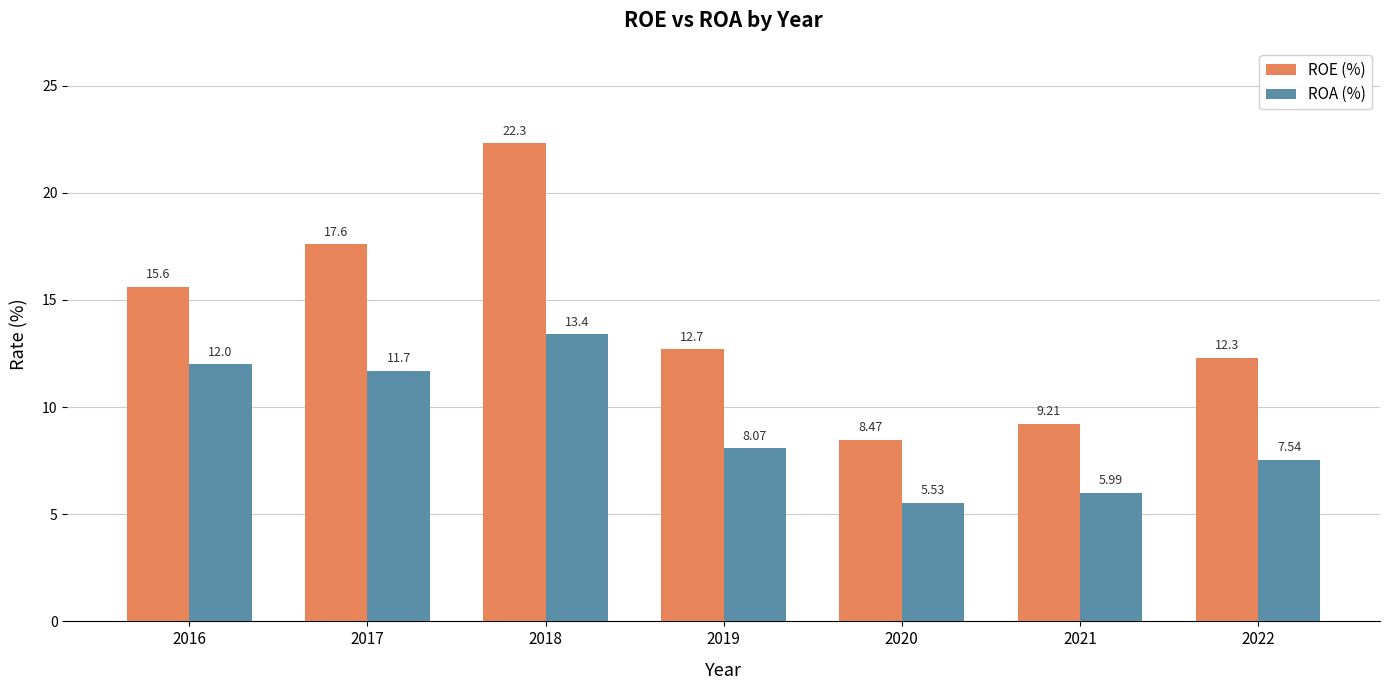

What is the difference between the highest and lowest values at 2018?

8.9